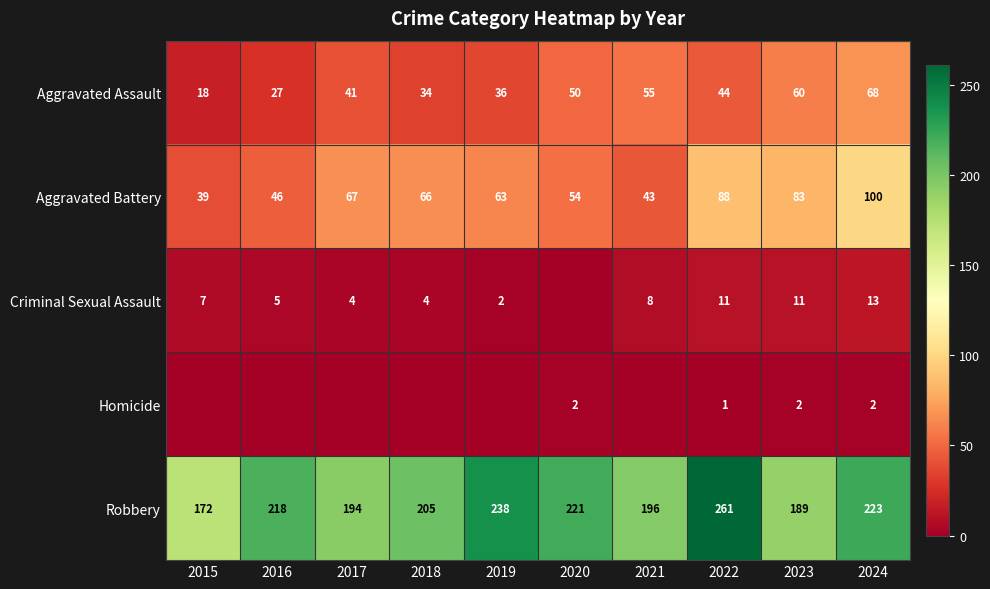

How many categories are shown in the chart?

10